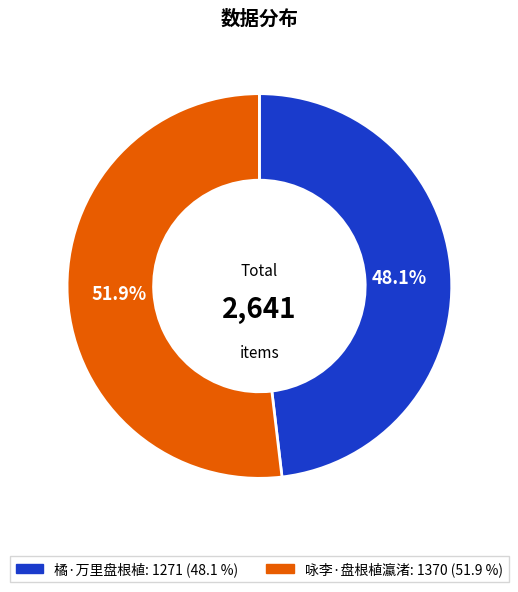

True or false: 咏李·盘根植瀛渚 accounts for 61% of the total.

False